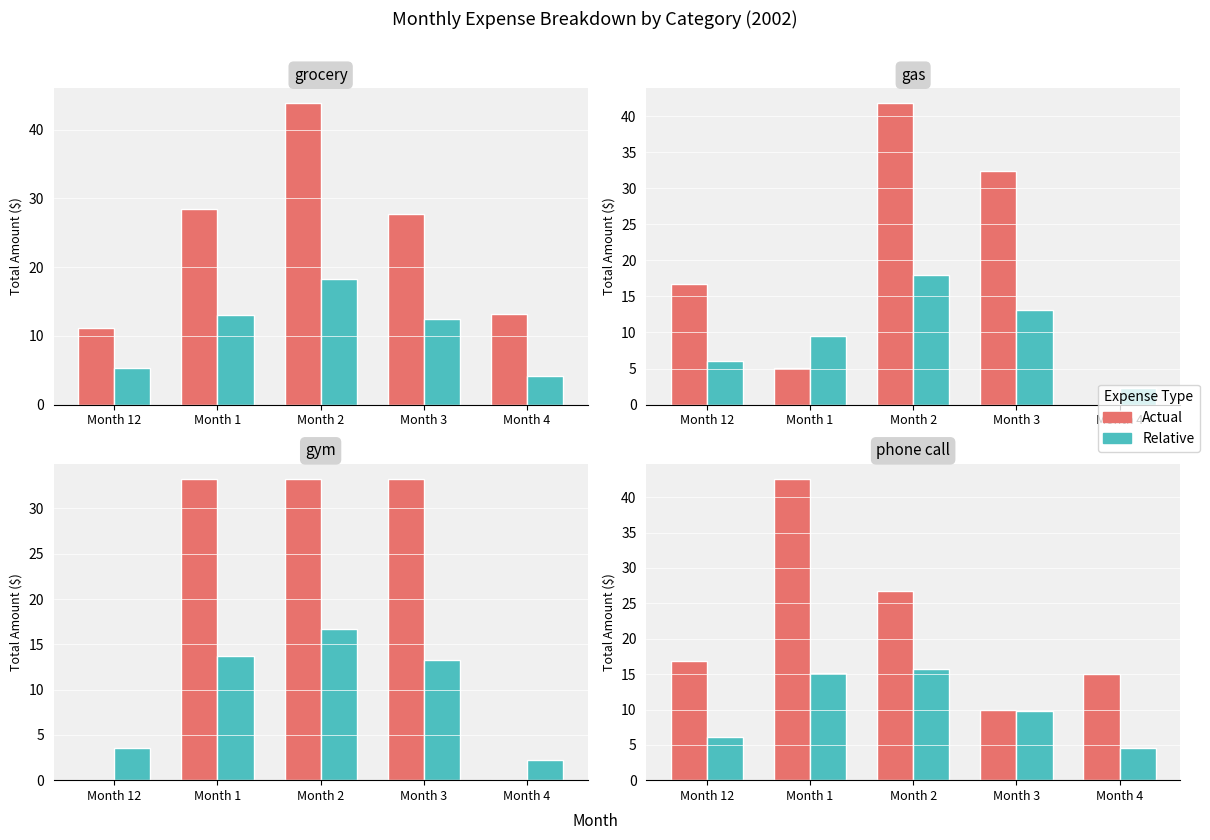

Which has a higher value, 12 or 7?

12